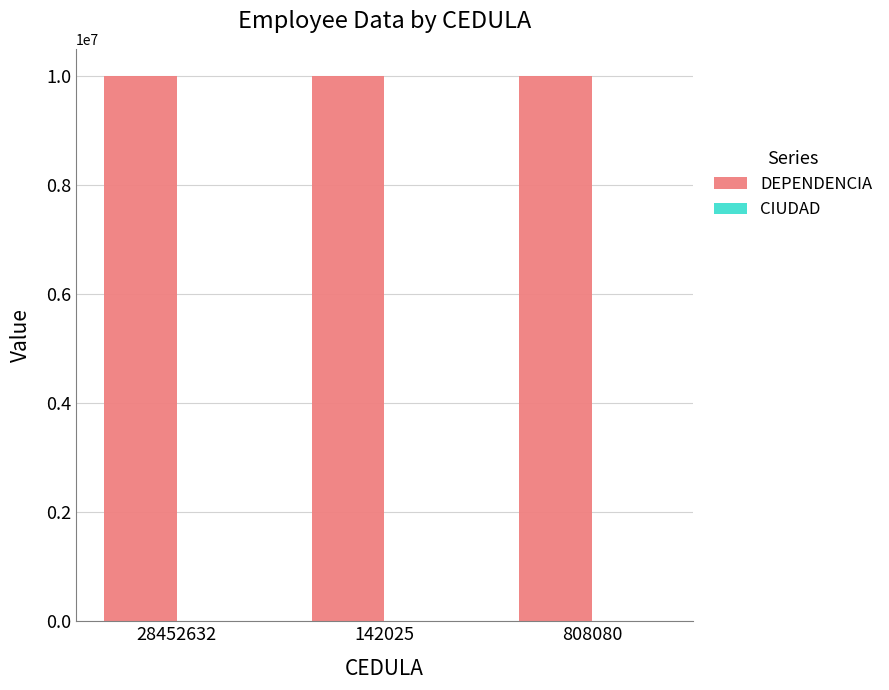

What is the maximum value shown in the chart?

10001432